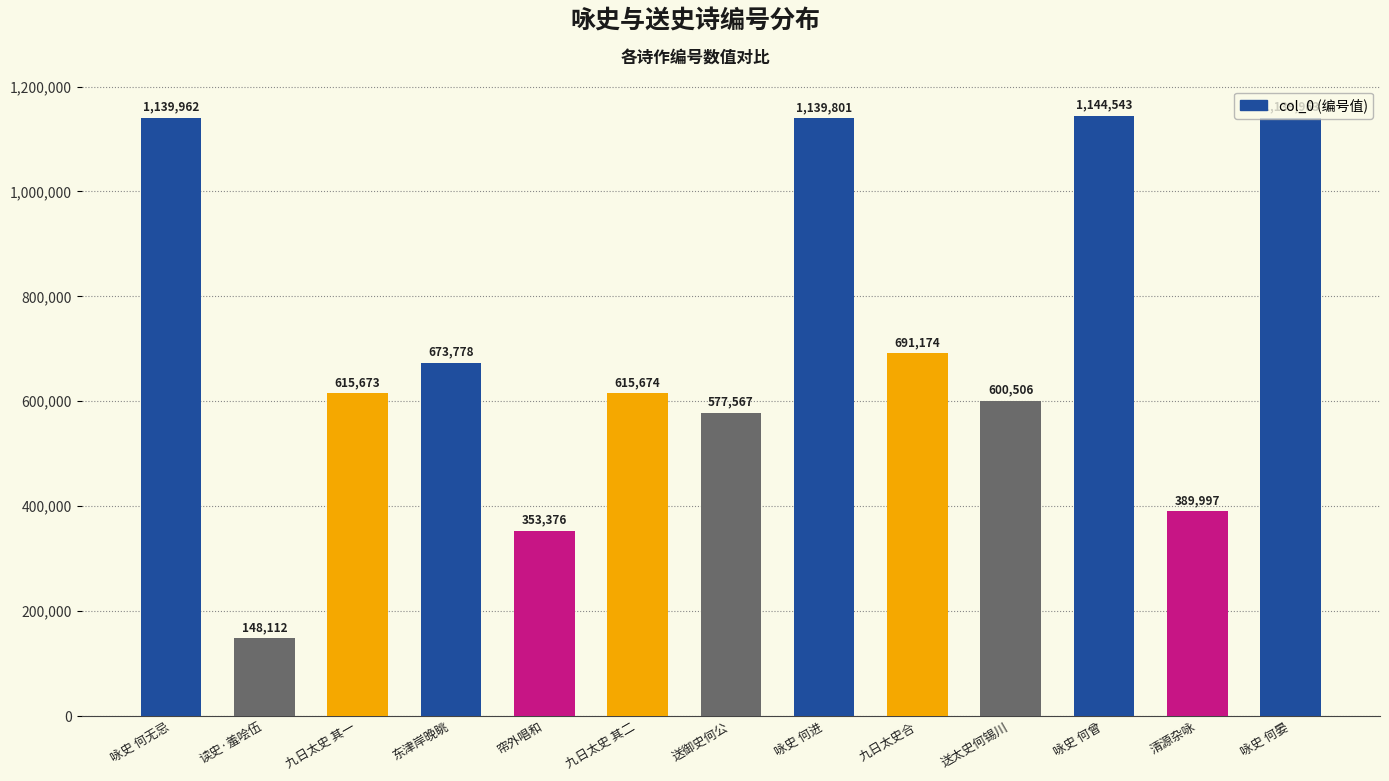

What is the average value?

710010